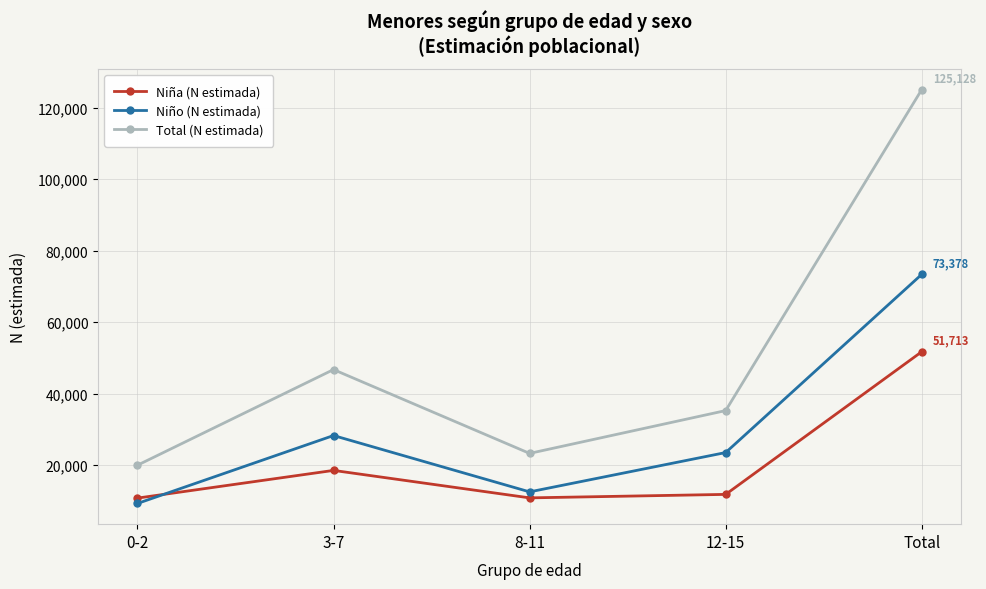

List the series in order of their overall mean, lowest first.

Niña (N estimada), Niño (N estimada), Total (N estimada)